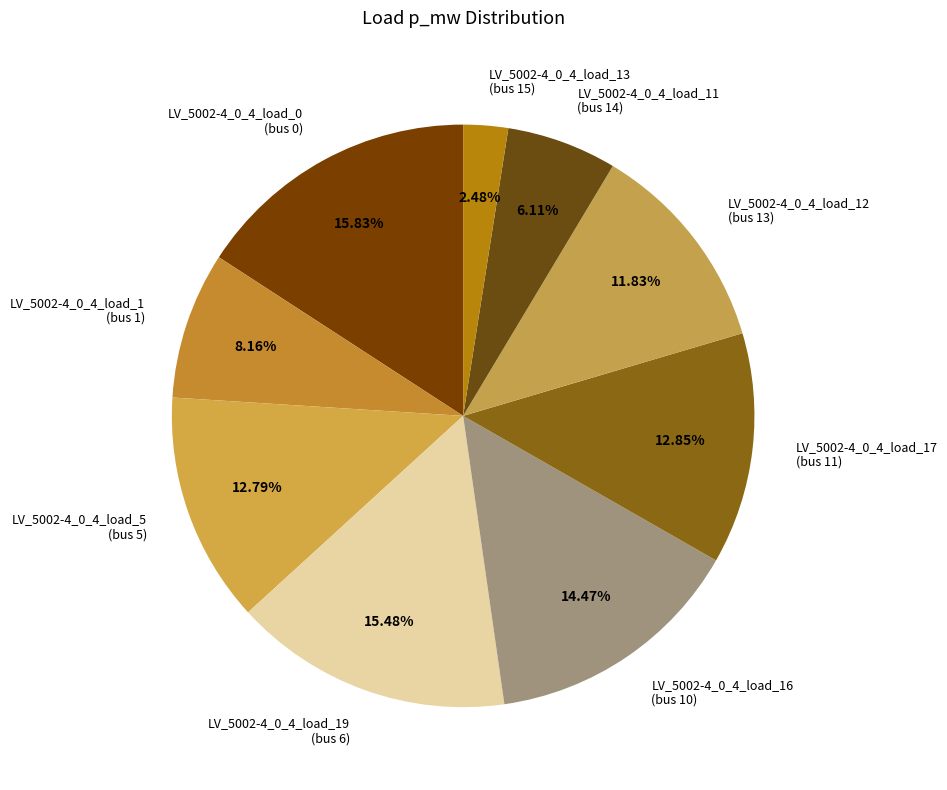

Does LV_5002-4_0_4_load_1 (bus 1) account for over 50% of the chart?

No